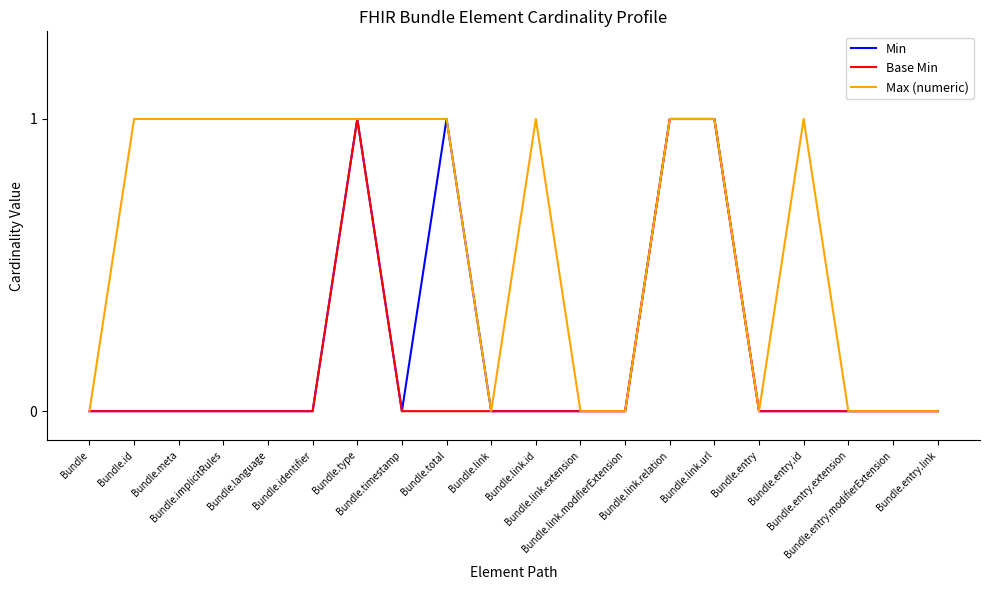

What is the difference between the maximum and second lowest values in the Max (numeric) series?

1